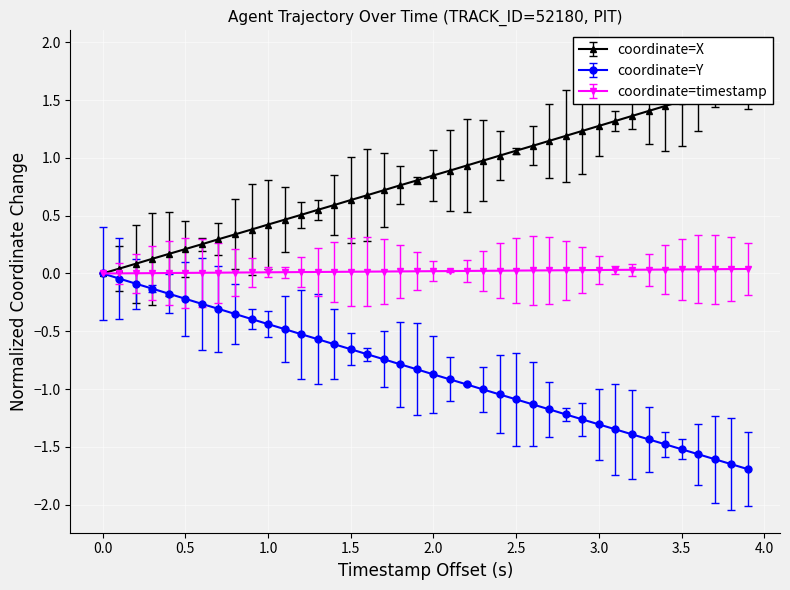

What is the lowest value of the coordinate=Y series?

-1.7